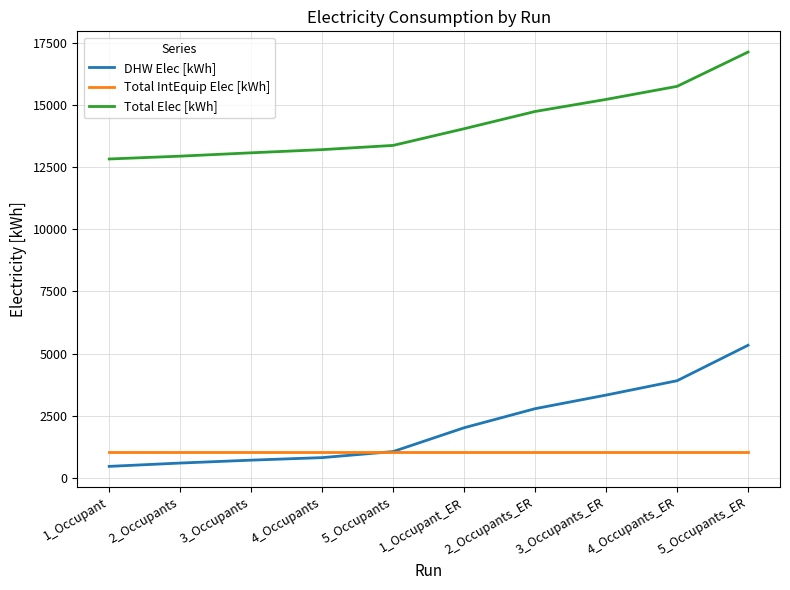

The Total Elec [kWh] series shows 23752.4 at 5_Occupants. True or false?

False